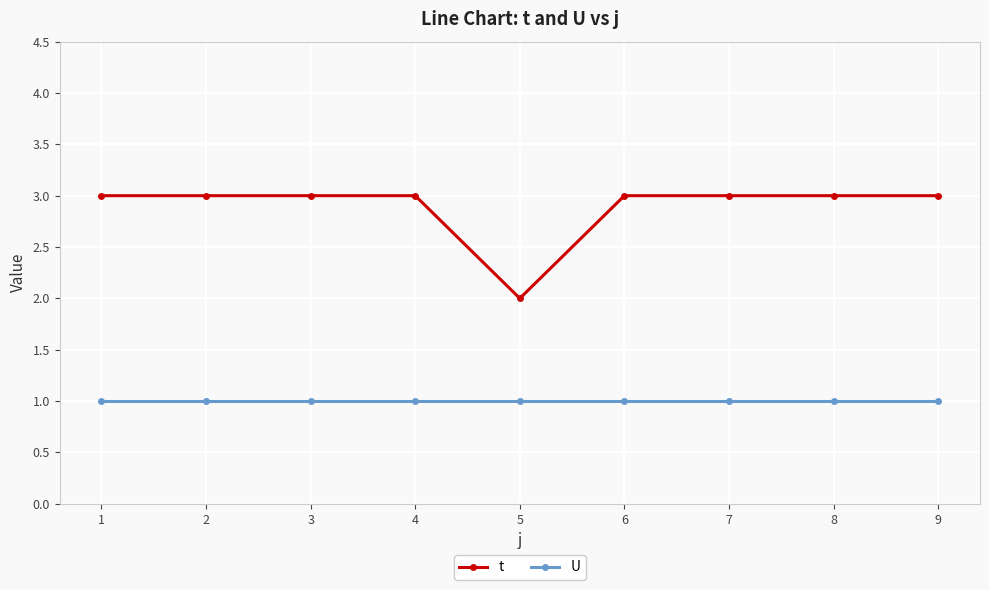

Reading left to right, list all the values displayed in this chart.

t: 1=3	2=3	3=3	4=3	5=2	6=3	7=3	8=3	9=3
U: 1=1	2=1	3=1	4=1	5=1	6=1	7=1	8=1	9=1